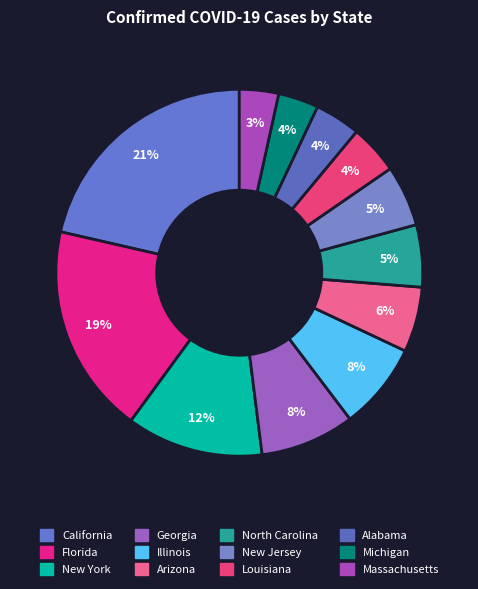

Is the sum of California and Illinois greater than half?

No